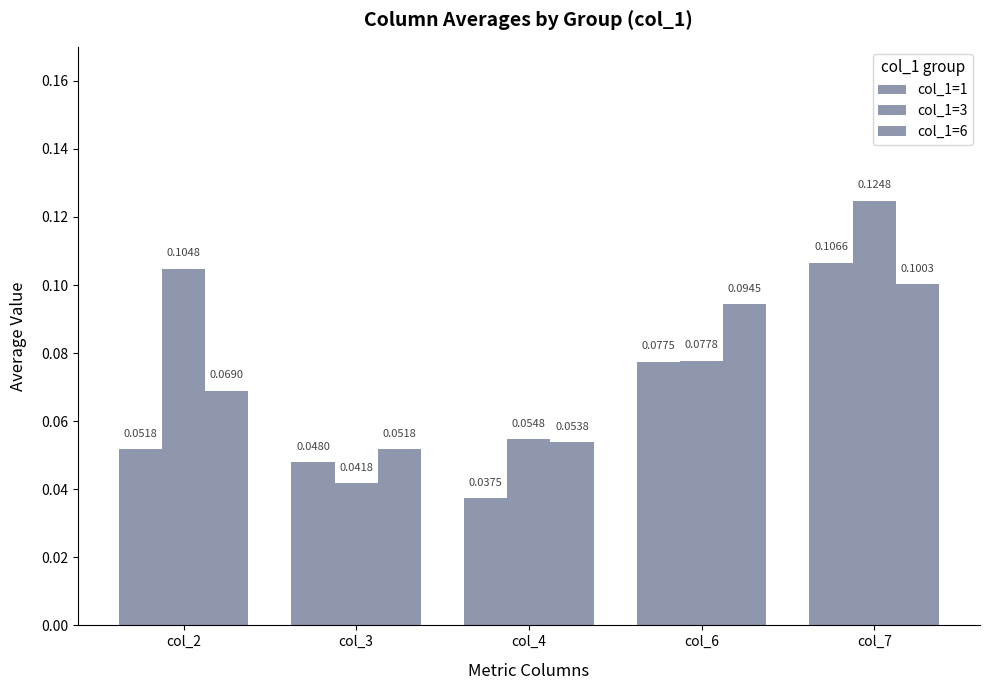

Count the number of categories in the chart.

5